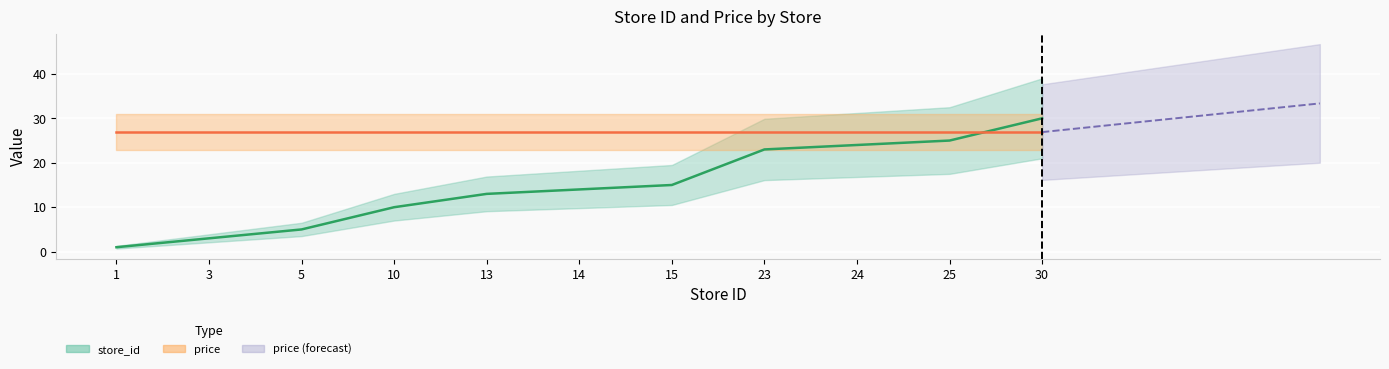

Is it true that the value at 10 is 10?

True